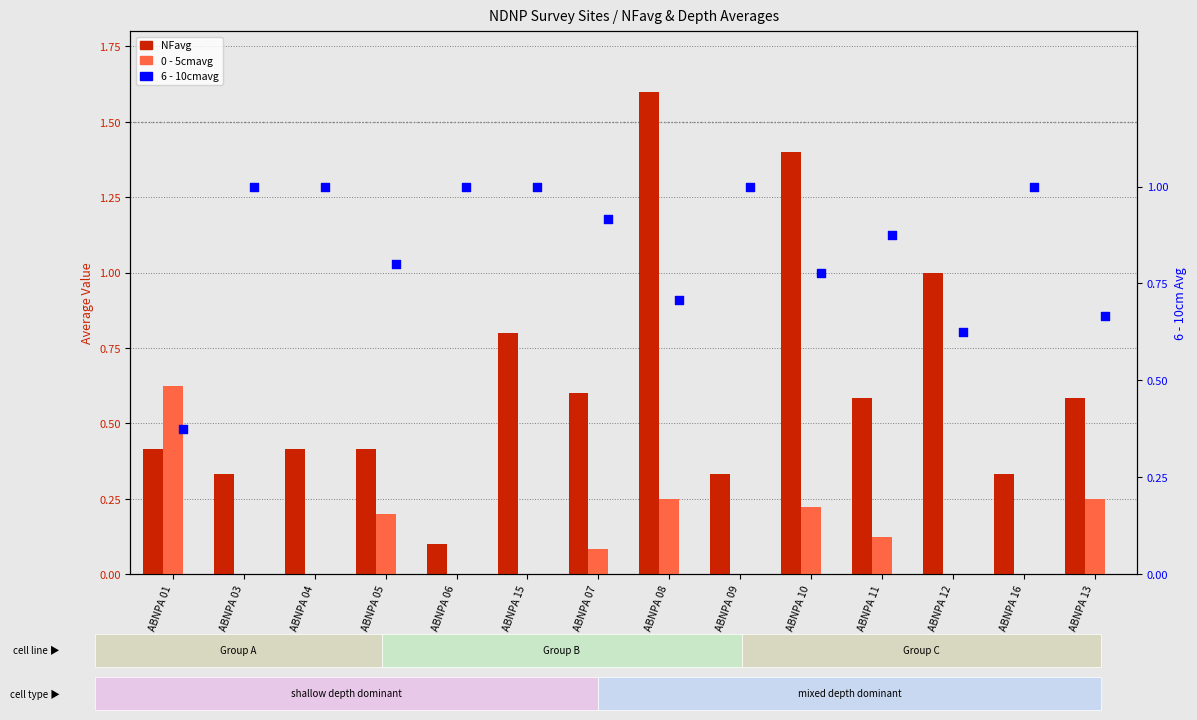

What is the total value across all series at ABNPA 11?

1.6